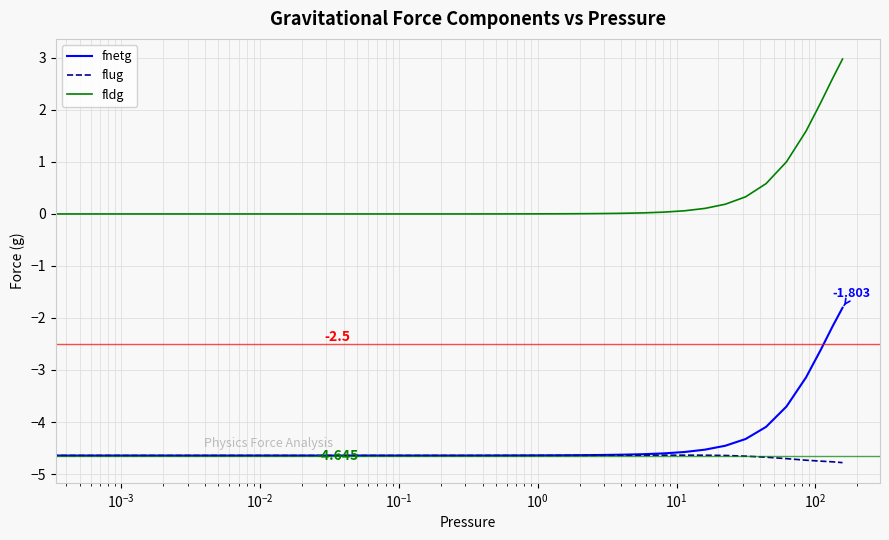

Which series has the largest total across all categories?

fldg